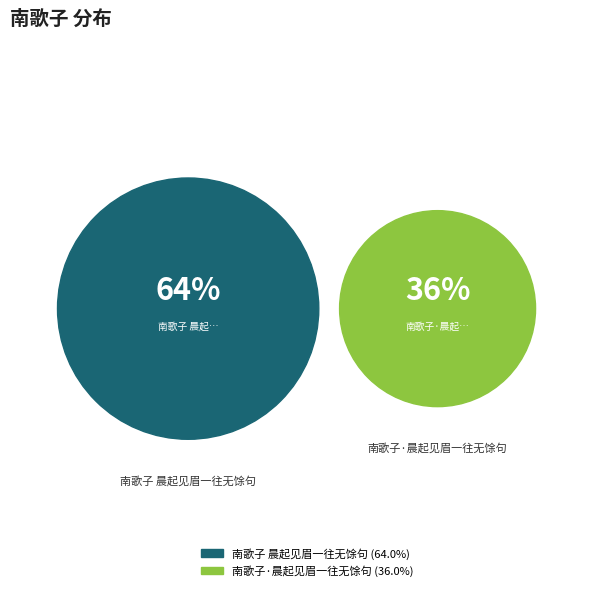

Which category has the smallest portion of the pie?

南歌子·晨起见眉一往无馀句